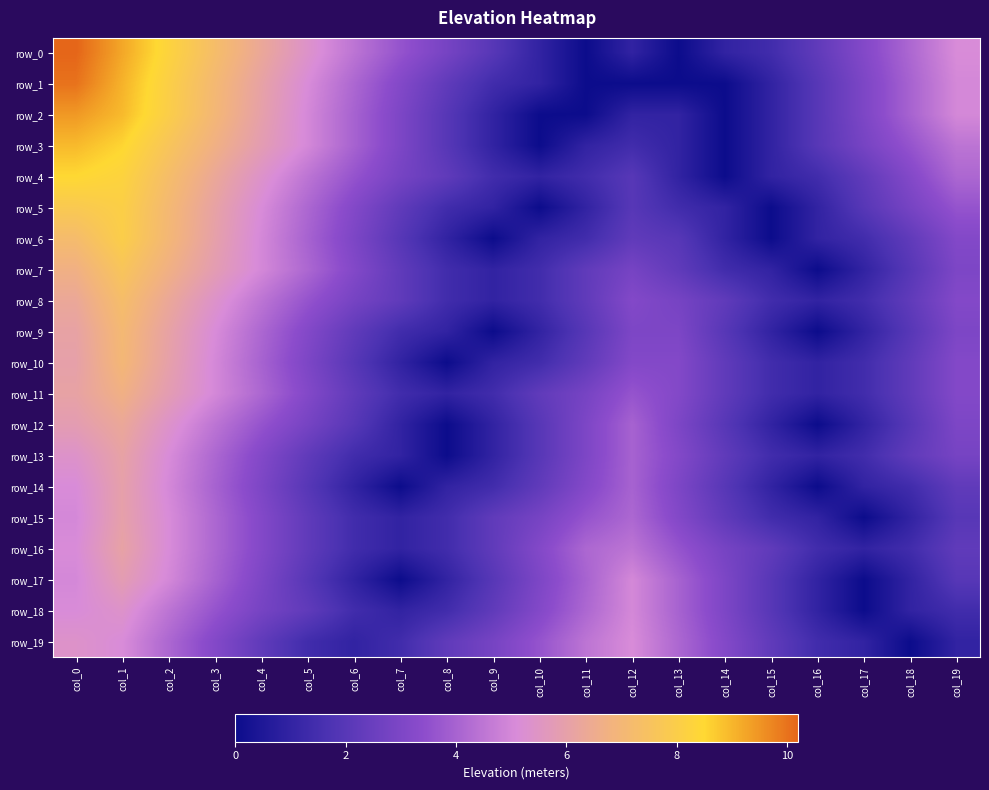

What is the maximum value for row_10?

7.0